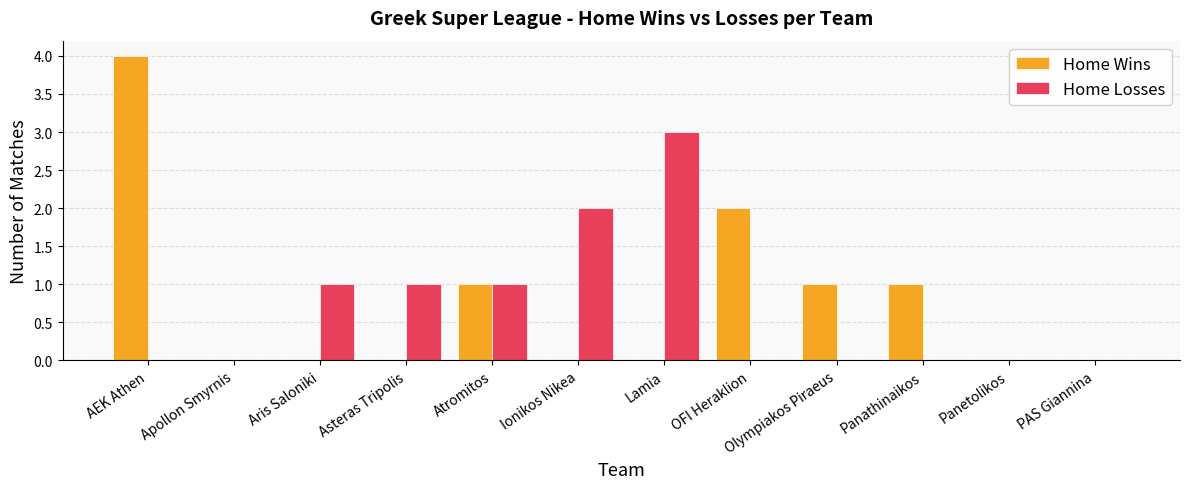

Is it true that Home Losses equals 0 at Panetolikos?

True